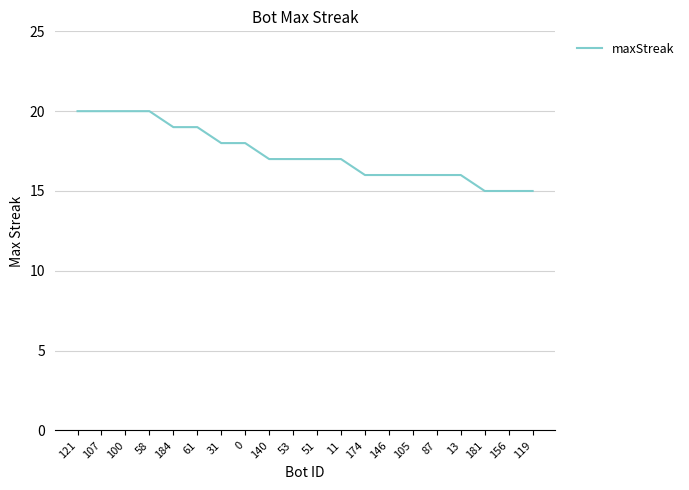

What is the change in value from 121 to 11?

-3